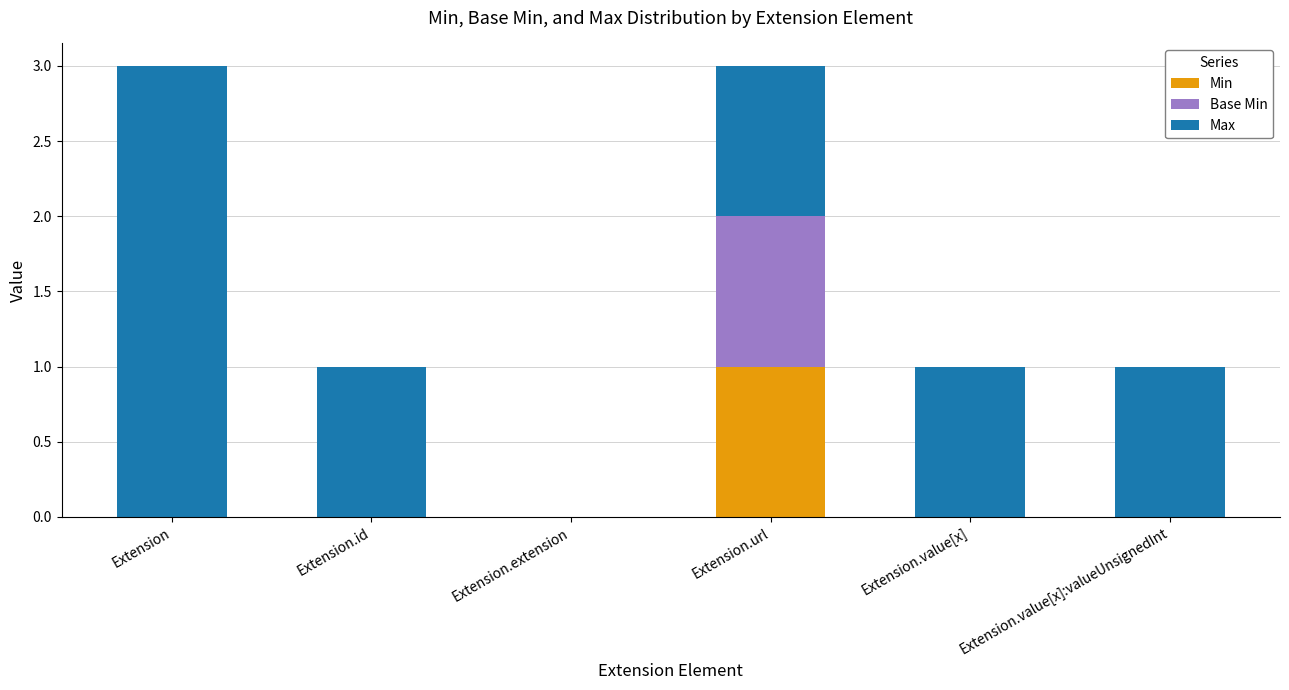

The value of Min at Extension.url is 1. True or false?

True